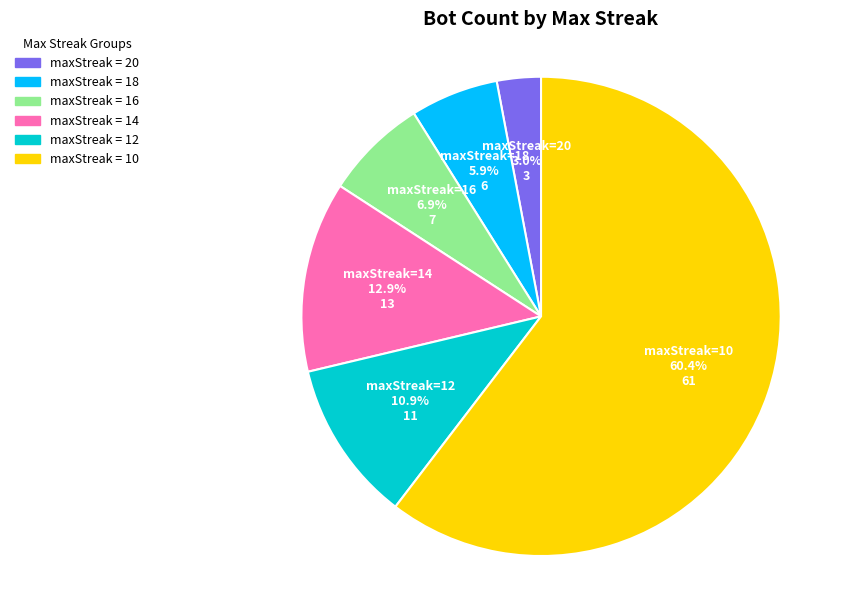

Between maxStreak=20 and maxStreak=18, which is larger?

maxStreak=18